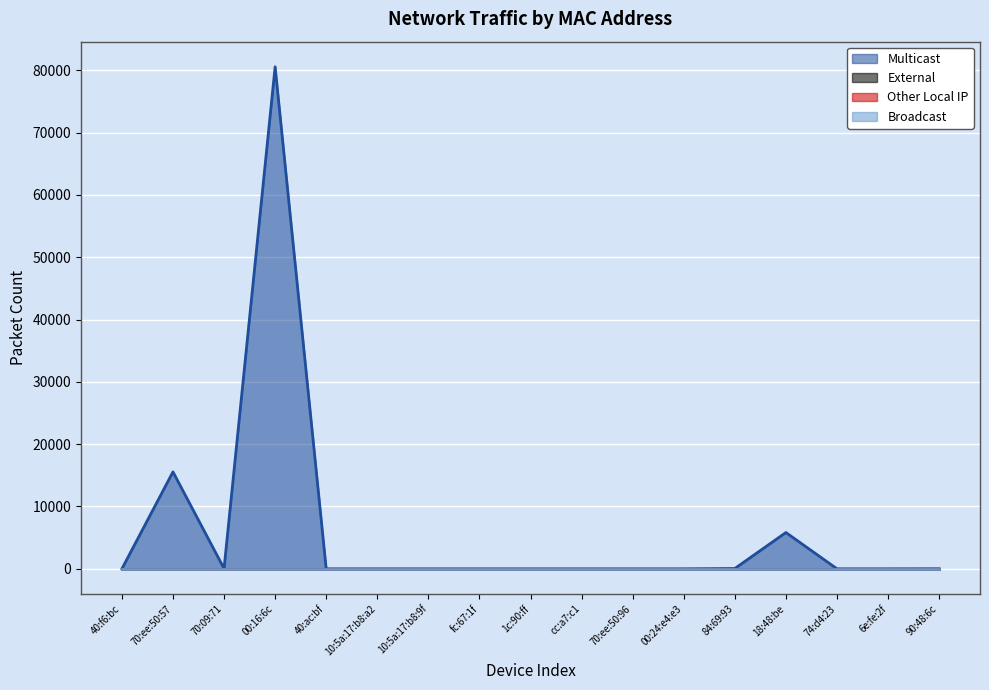

The value of Multicast at 10:5a:17:b8:9f is 0. True or false?

True